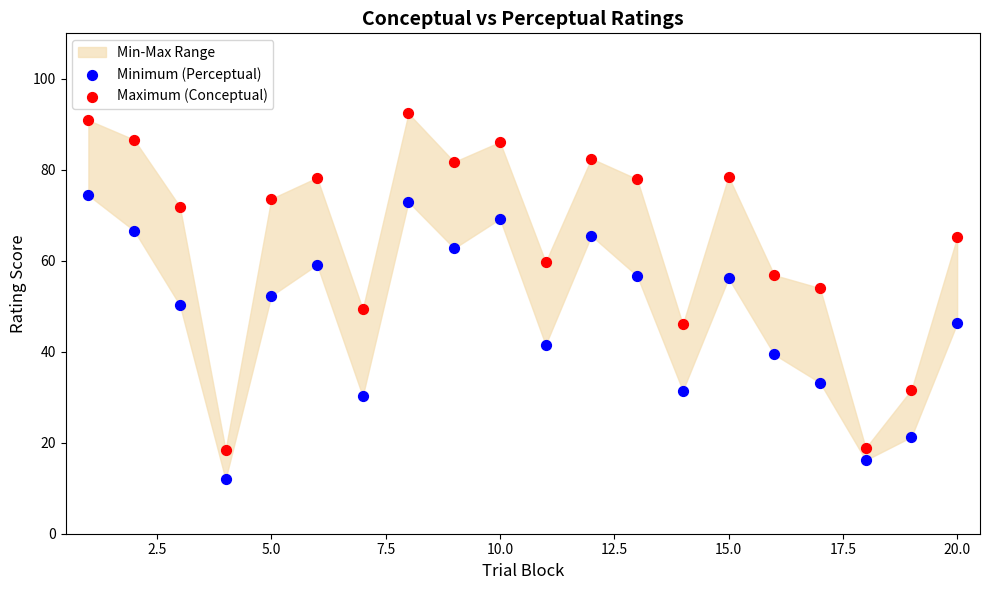

Which series has the widest spread of Y values?

Maximum (Conceptual)